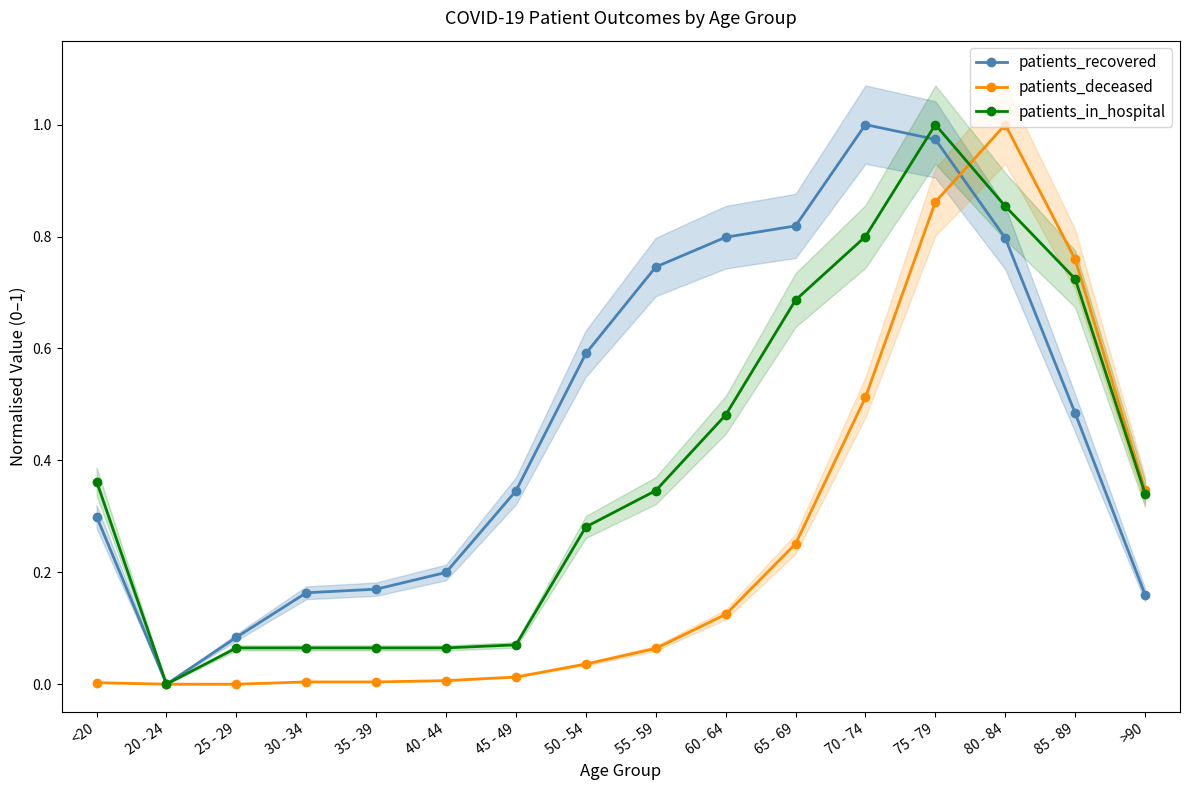

What is the spread (max minus min) of values at 65 - 69?

0.6